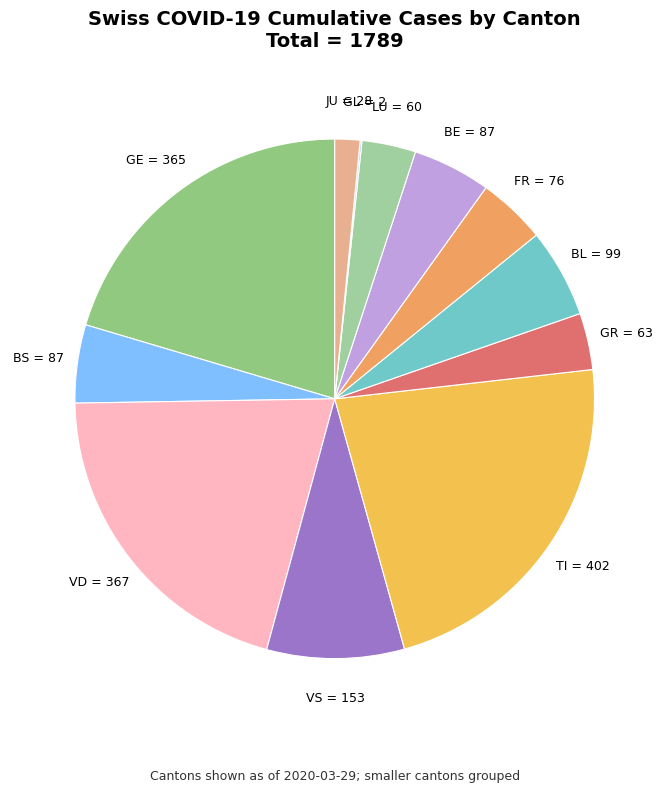

Is it true that JU = 28 is 15% of the pie?

False